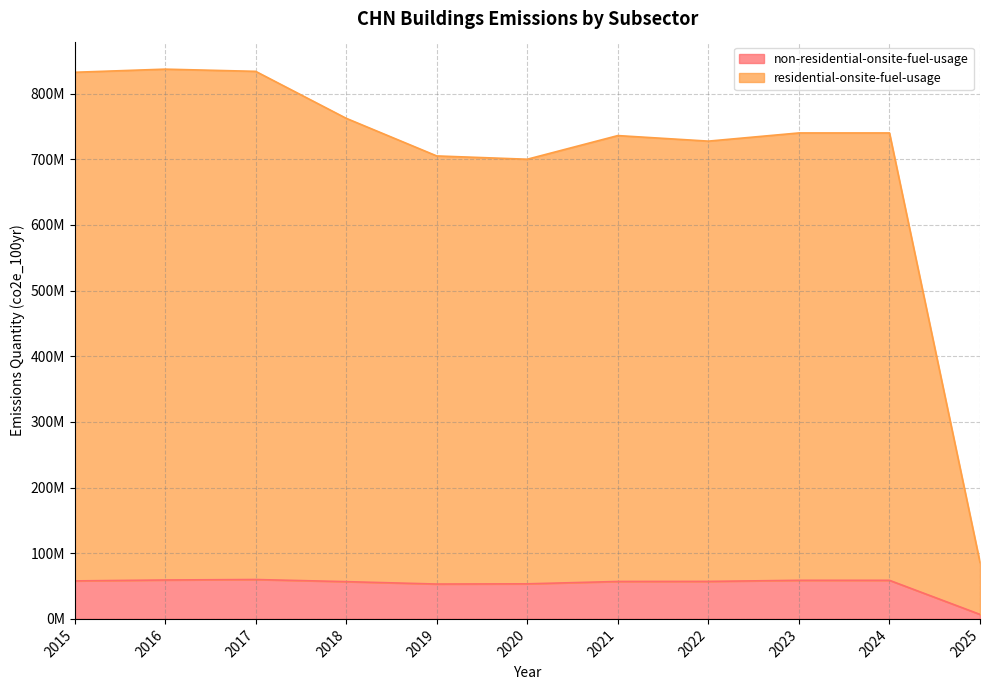

What are all the series names shown in the legend?

non-residential-onsite-fuel-usage, residential-onsite-fuel-usage